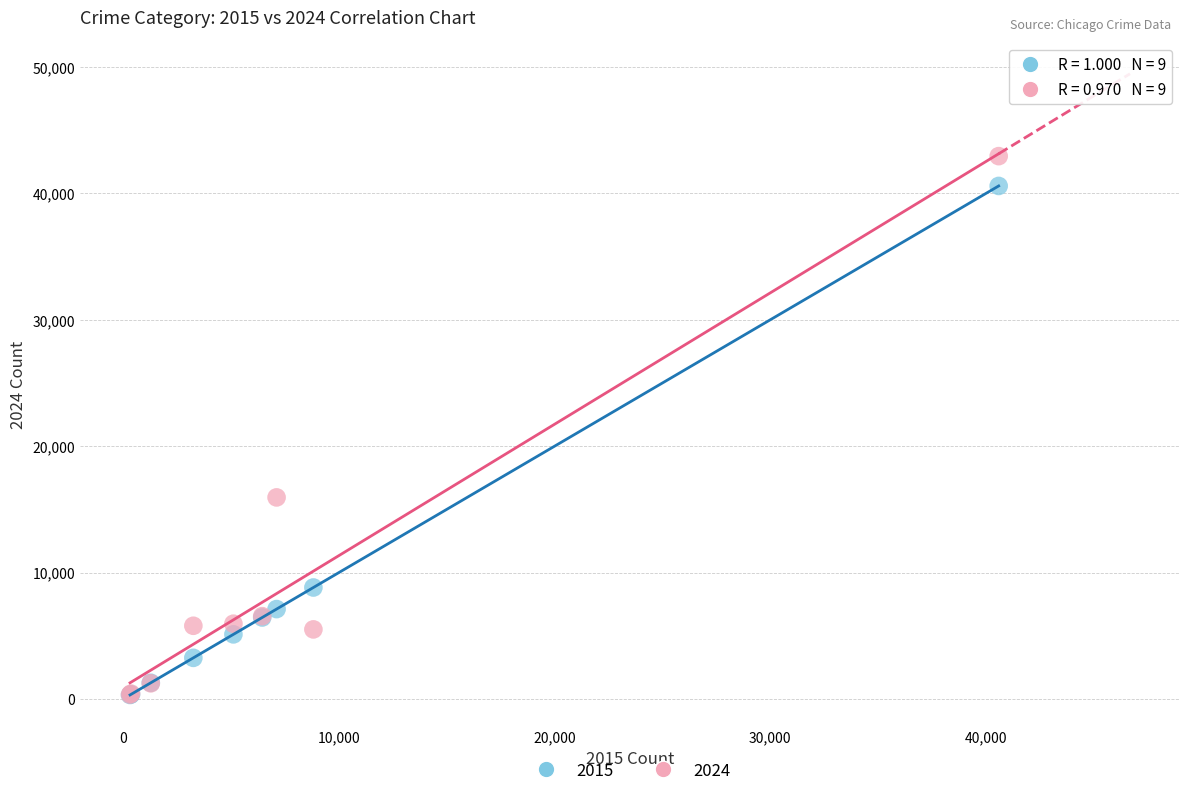

Across all series, what Y value is closest to 21631?

15945